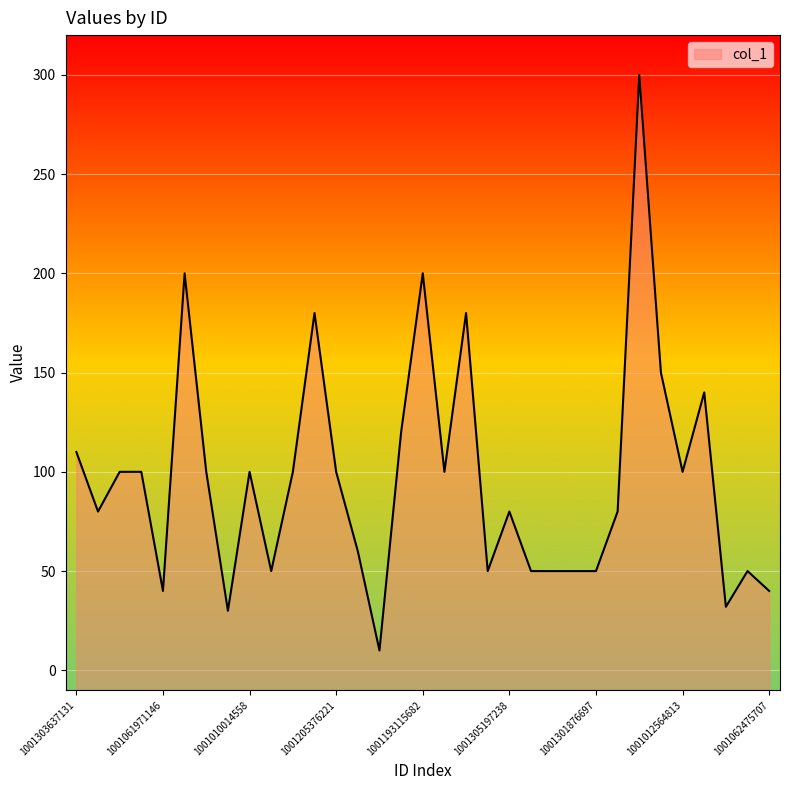

What is the ratio of the value at 1001061975706 to the value at 1001203146834?

1.7